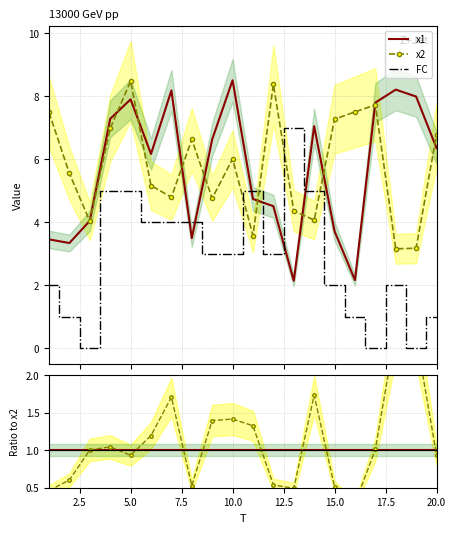

Count the number of categories in the chart.

20